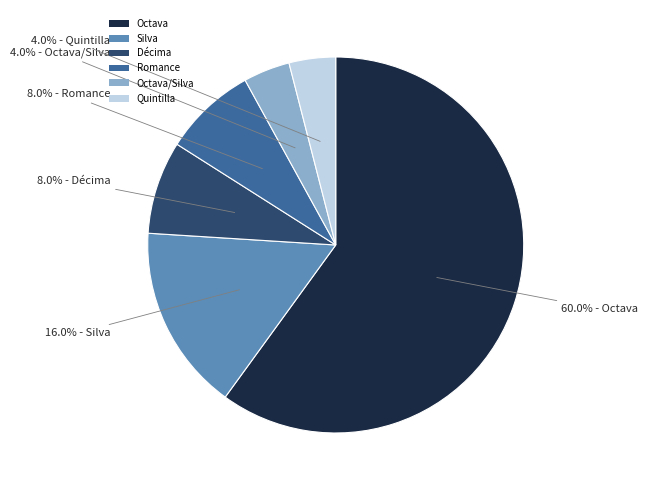

How many segments does this pie chart have?

6